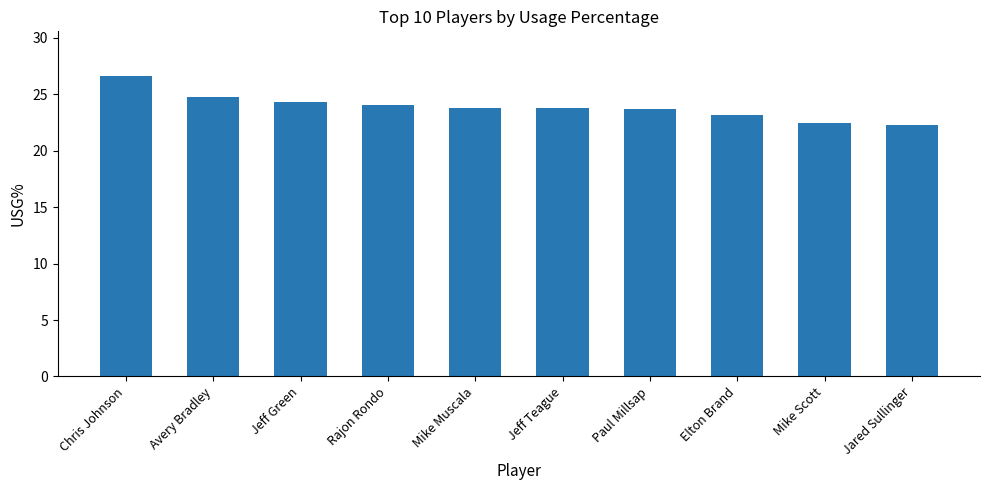

What is the greatest value displayed?

26.6